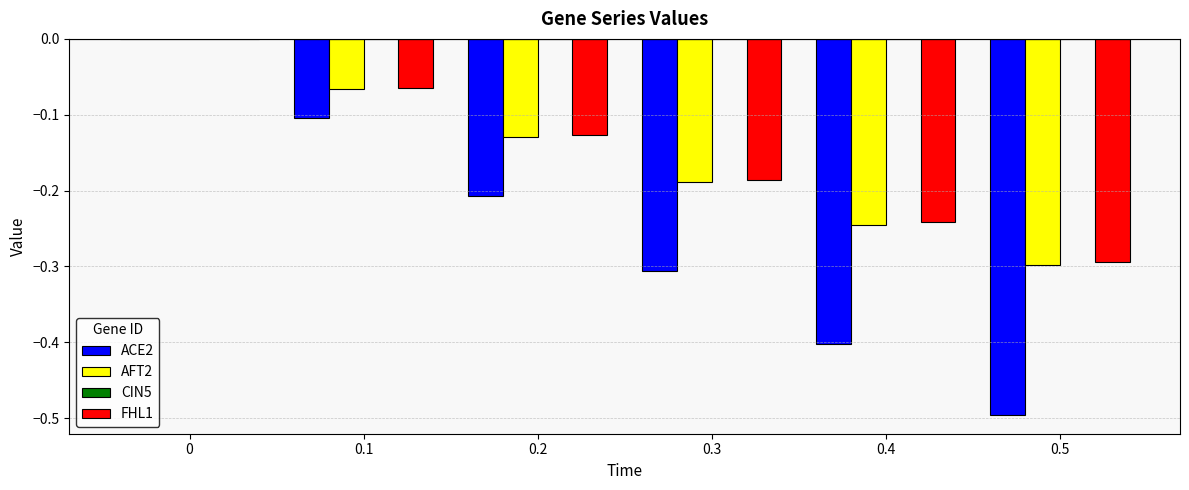

What is the sum of all ACE2 values?

-1.5